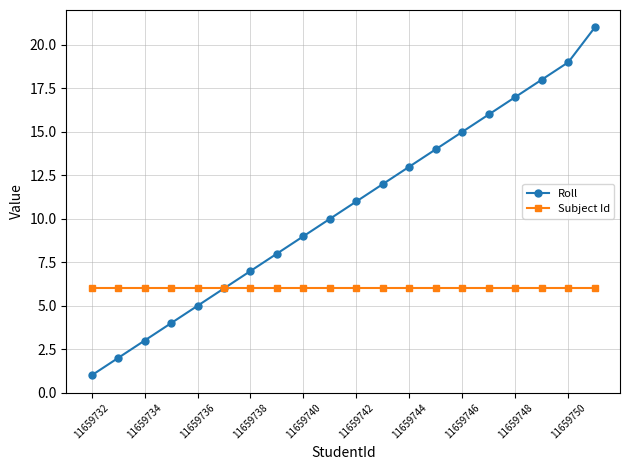

Rank the series by their maximum value, from highest to lowest.

Roll, Subject Id